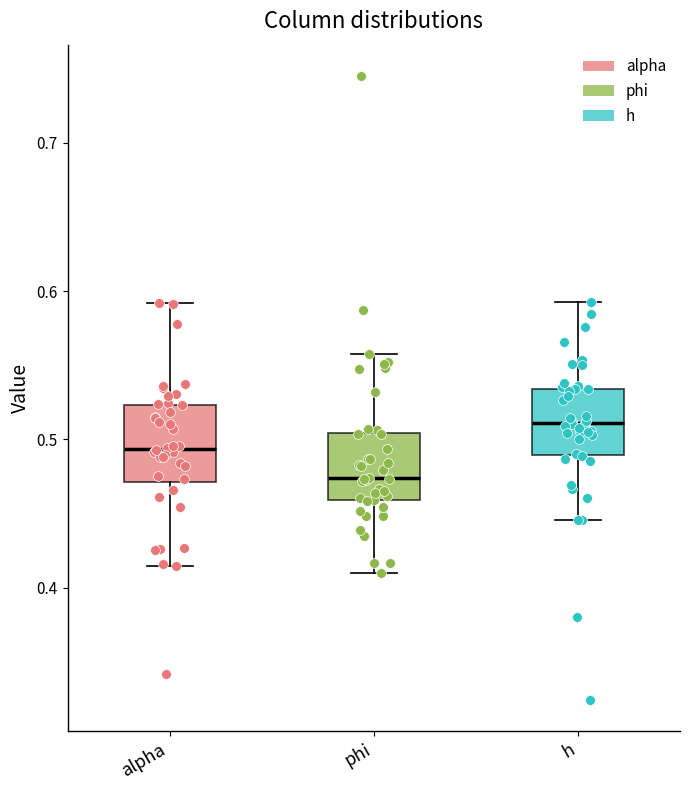

Reading left to right, transcribe this box plot: for each box, give where its median line is, the range the box spans, and where its two whiskers end, as read against the y-axis. The values are not printed on the chart, so give them approximately, as read against the axis.

alpha: median 0.49, box 0.47 to 0.52, whiskers 0.41 to 0.59
phi: median 0.47, box 0.46 to 0.50, whiskers 0.41 to 0.56
h: median 0.51, box 0.49 to 0.53, whiskers 0.45 to 0.59